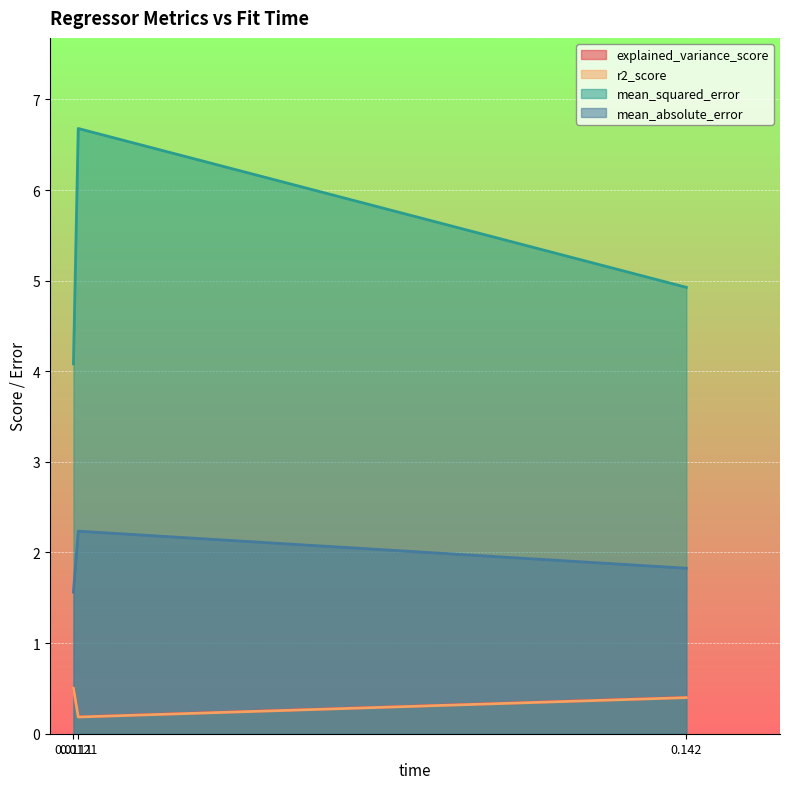

What is the lowest value of the mean_squared_error series?

4.1